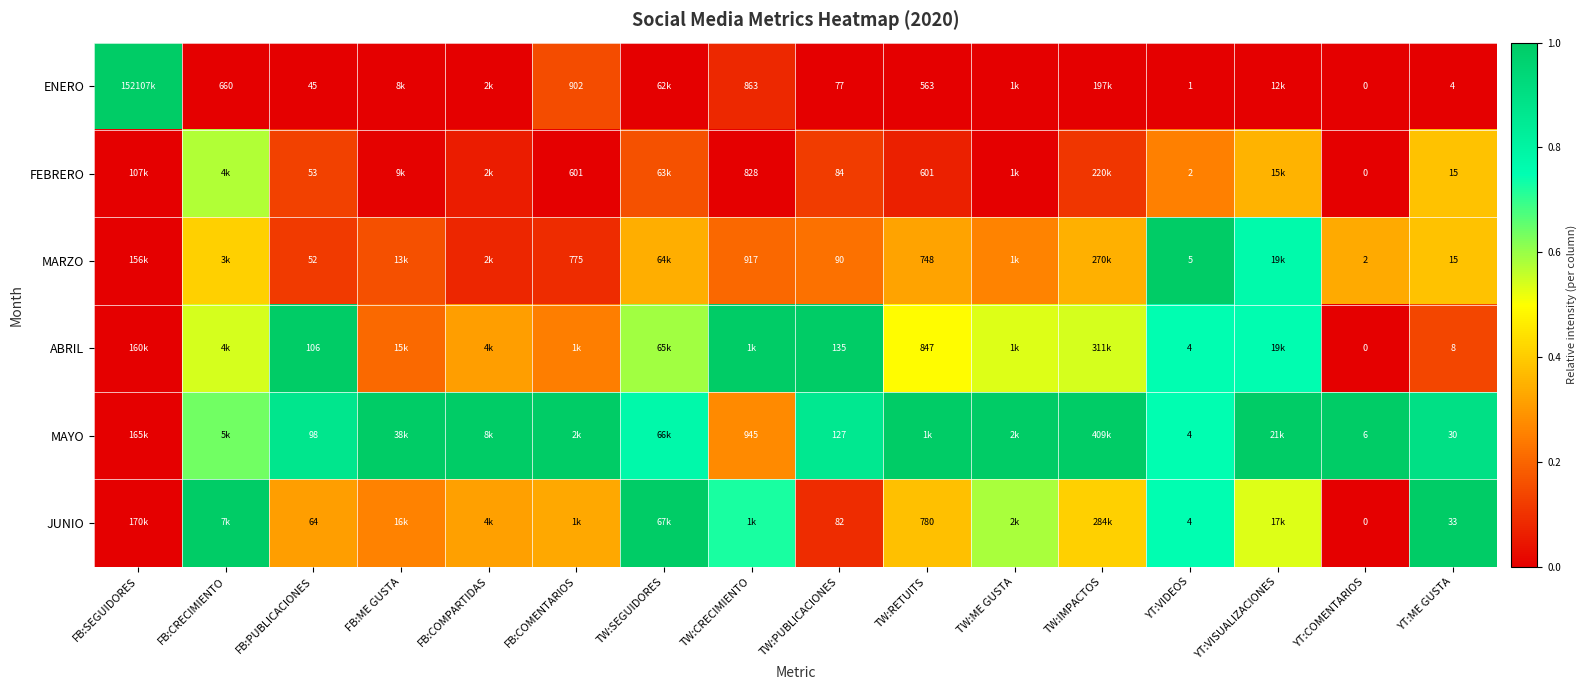

What is the difference between the highest and lowest values at TW:ME GUSTA?

1.0